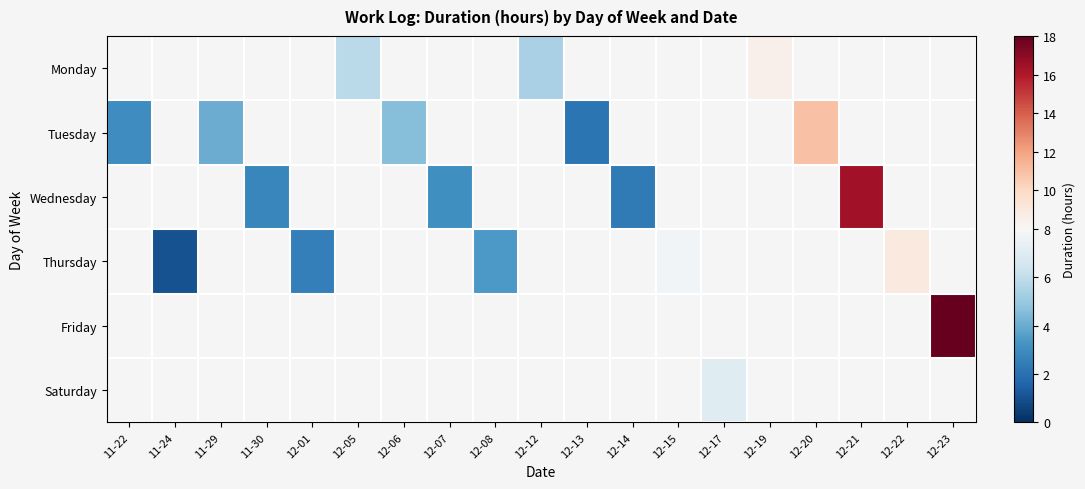

True or false: Tuesday has a value of 10.9 at 12-20.

True